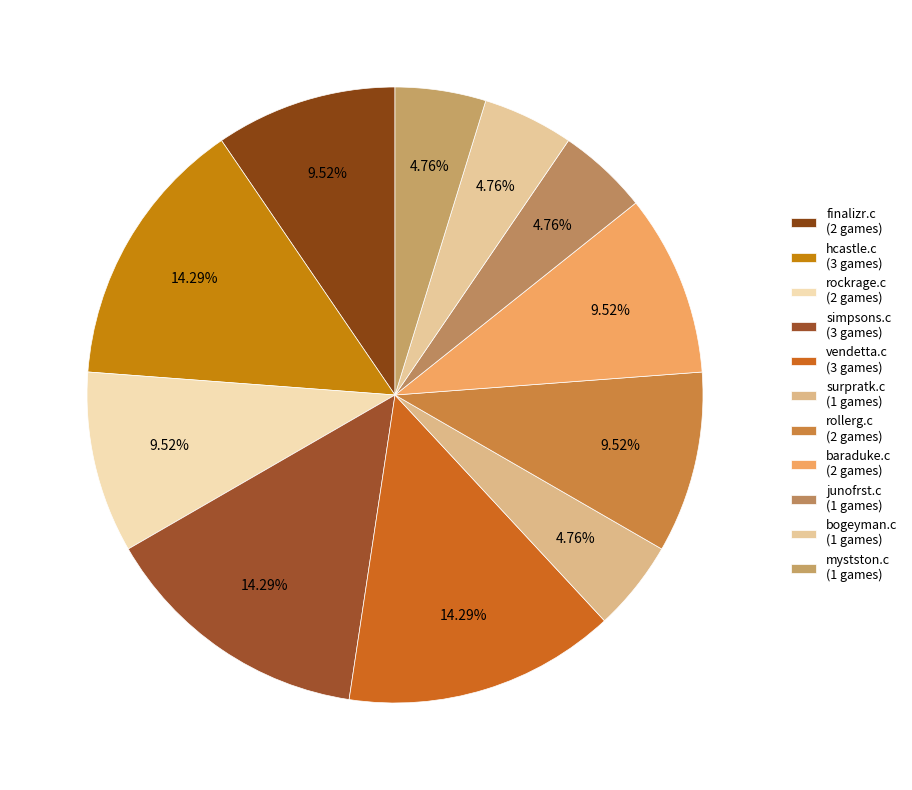

Rank the categories by value from highest to lowest.

hcastle.c, simpsons.c, vendetta.c, finalizr.c, rockrage.c, rollerg.c, baraduke.c, surpratk.c, junofrst.c, bogeyman.c, mystston.c